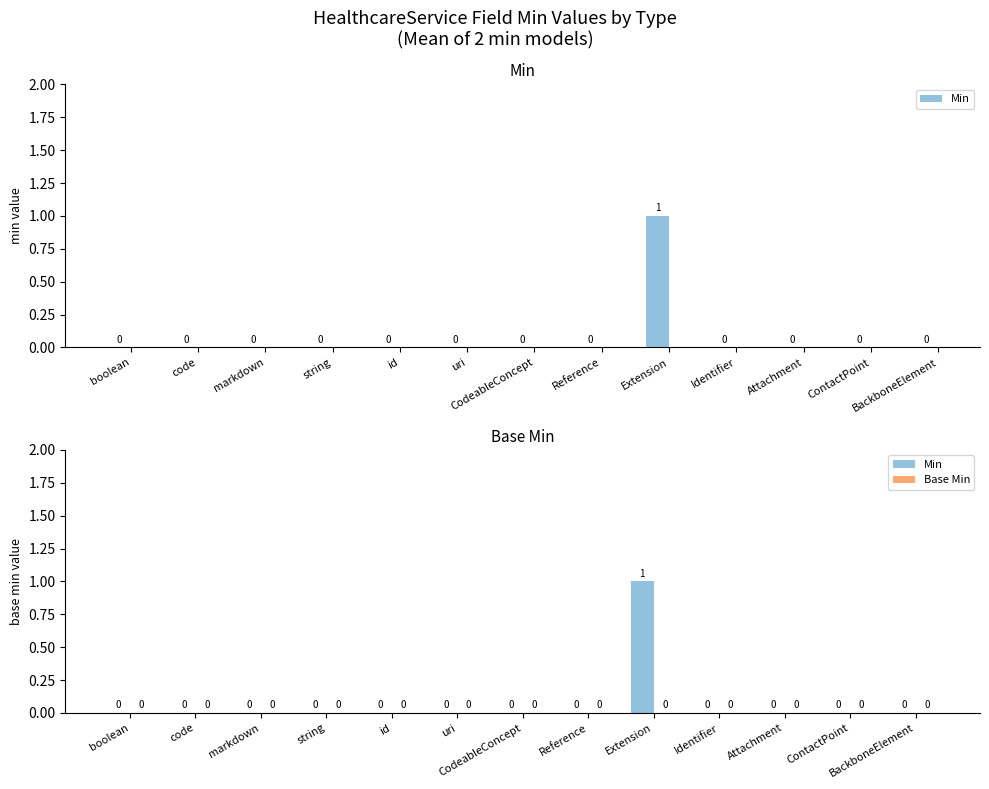

Count the number of categories in the chart.

13